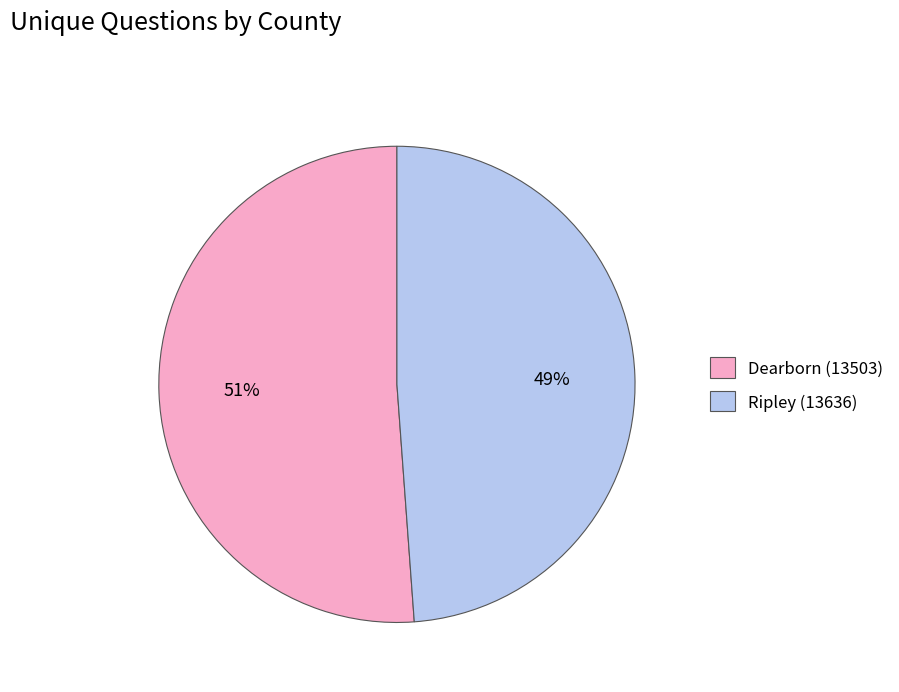

To the nearest percent, what is the average slice percentage?

50%